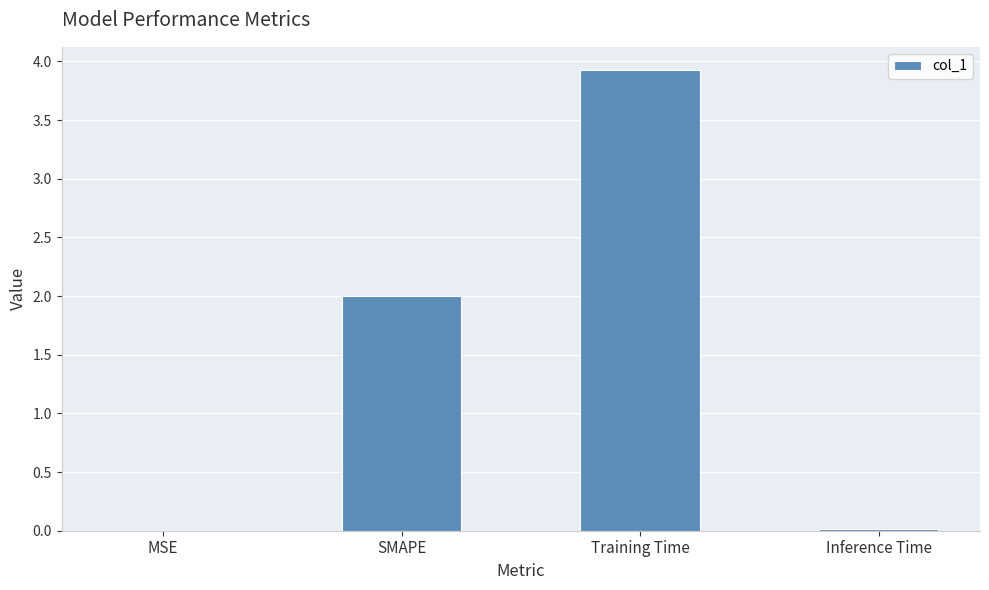

Are the bars horizontal?

No